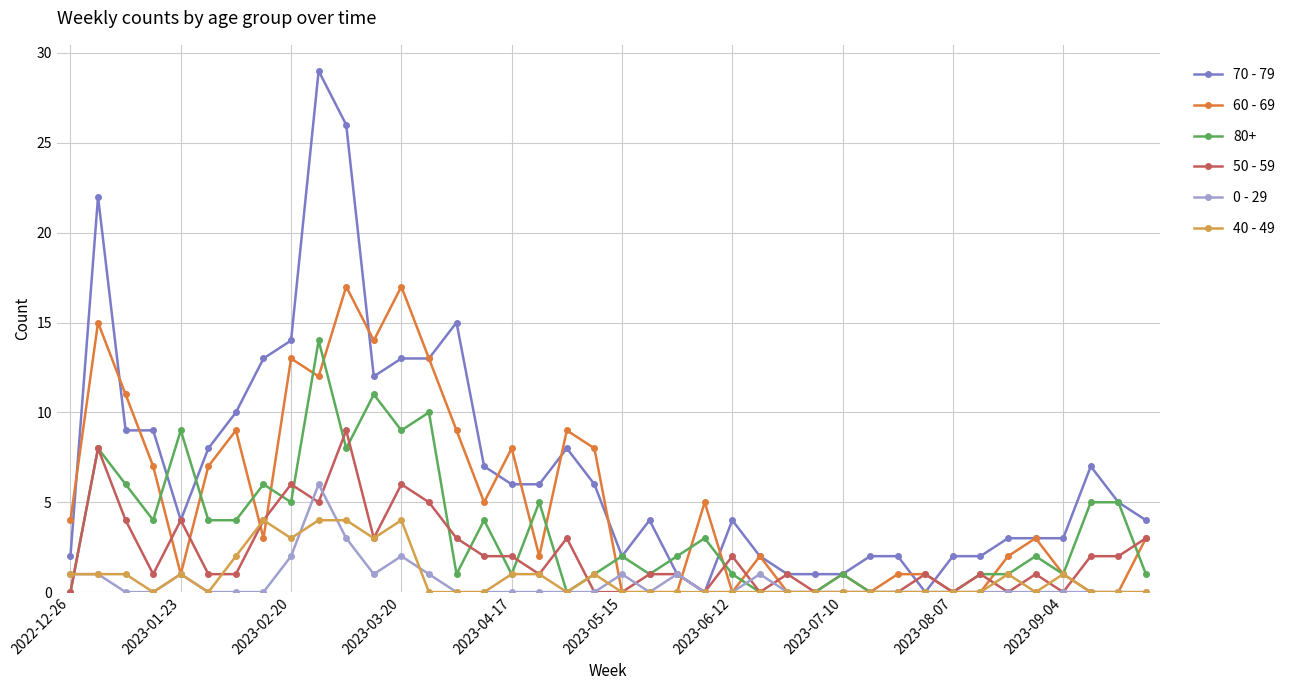

Rank the series by their maximum value, from lowest to highest.

40 - 49, 0 - 29, 50 - 59, 80+, 60 - 69, 70 - 79